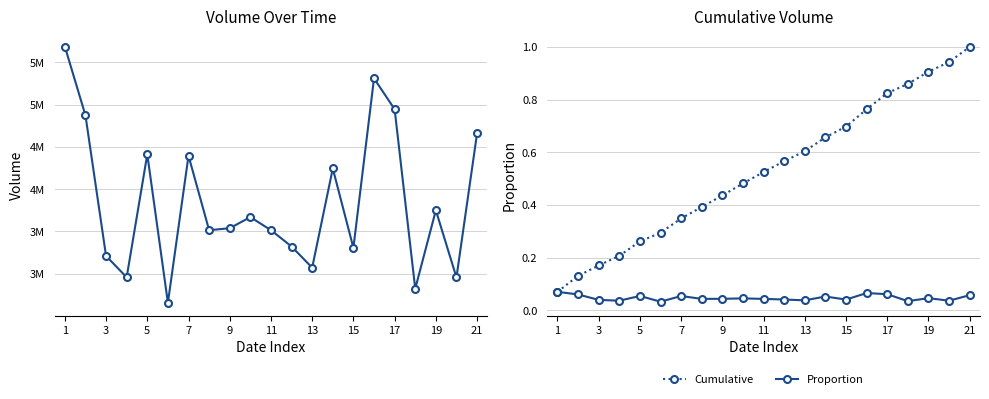

At which label does Cumulative reach its peak?

21